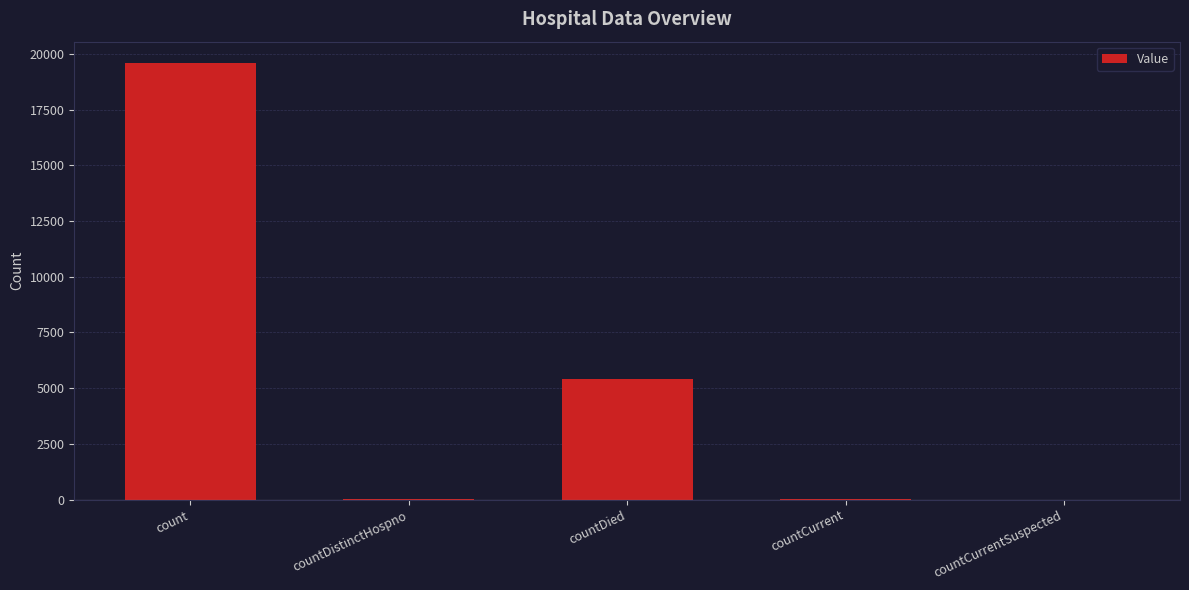

The chart shows a value of 31 at countCurrent. True or false?

True